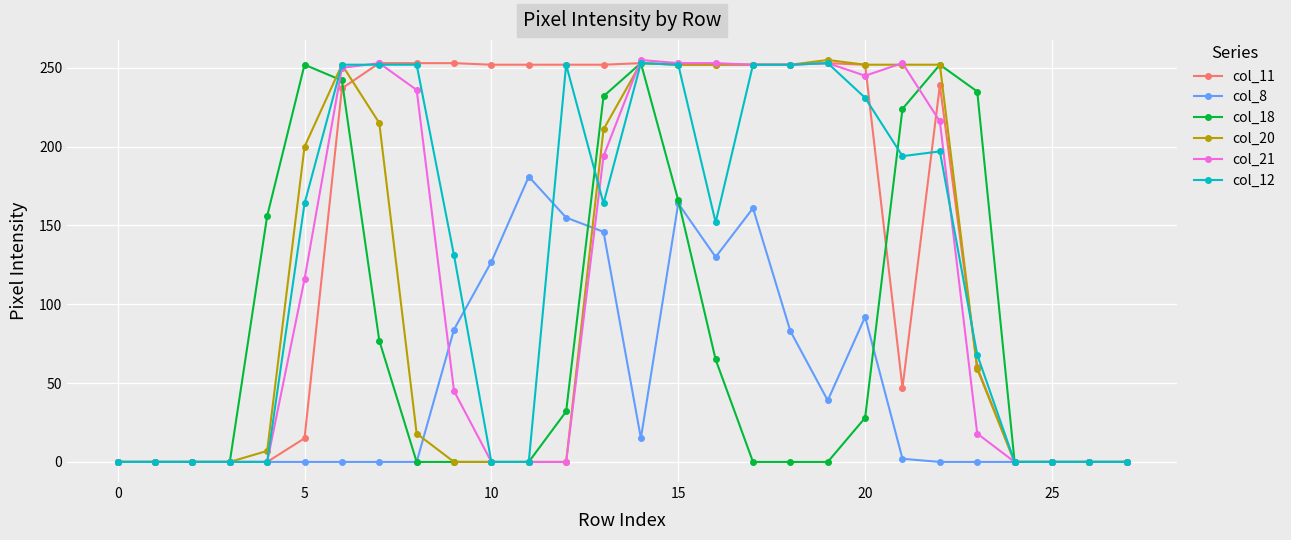

True or false: col_21 has more than 2 interior local peaks.

True